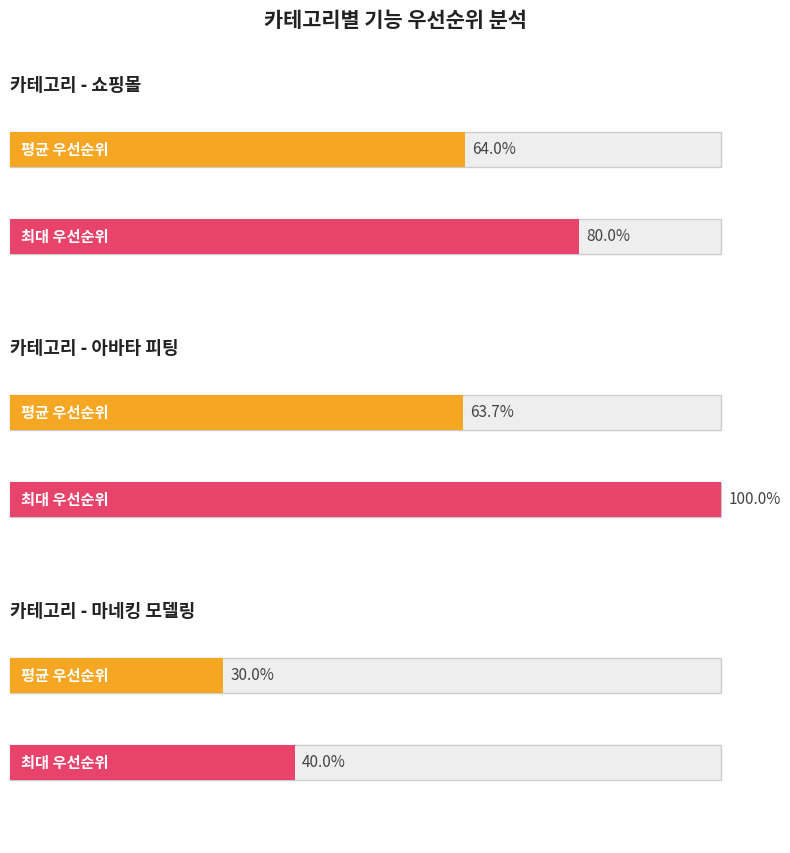

Which category has the lowest value across all series?

2